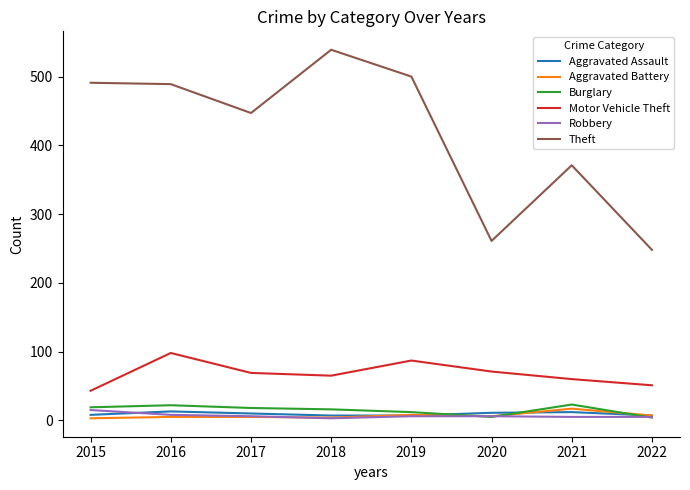

The value of Theft at 2019 is 500. True or false?

True